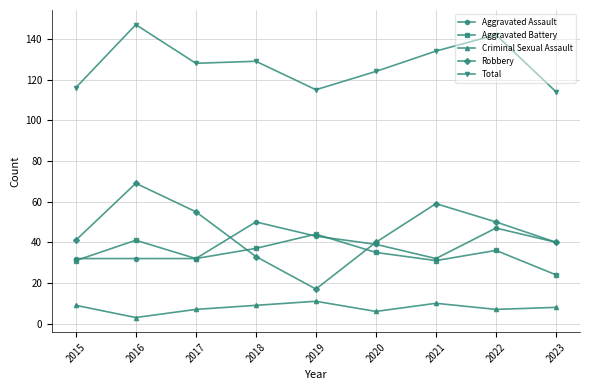

What is the difference between the maximum and second lowest values in the Robbery series?

36